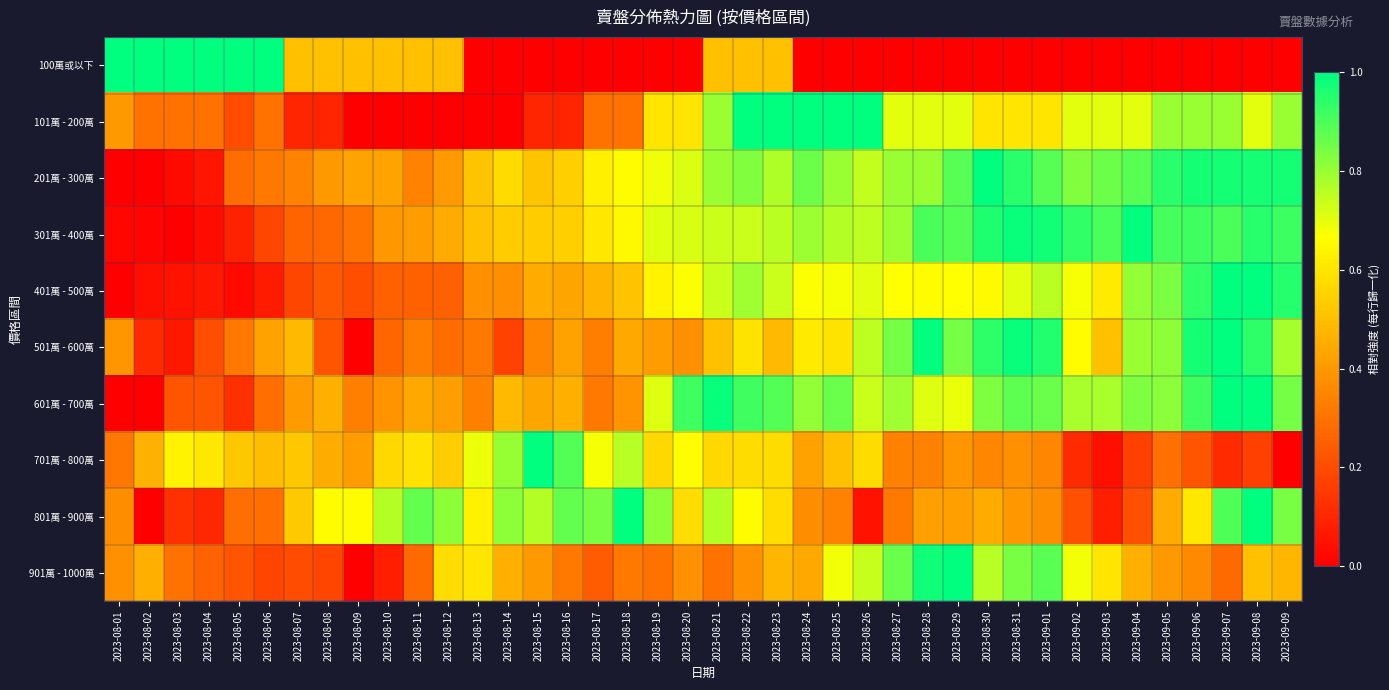

At how many categories does at least one series exceed 0?

40